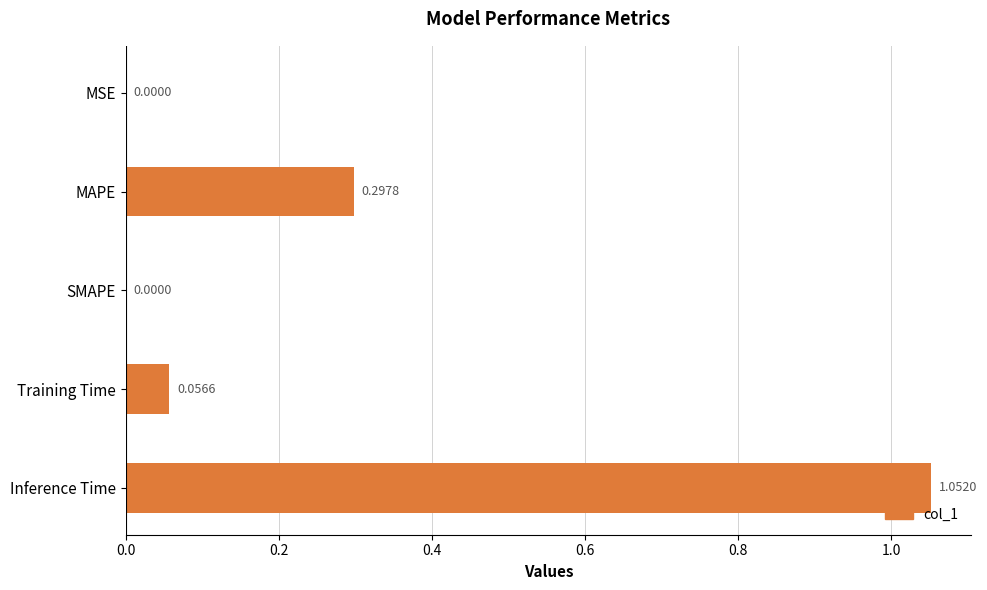

What is the change in value from MSE to Inference Time?

+1.1